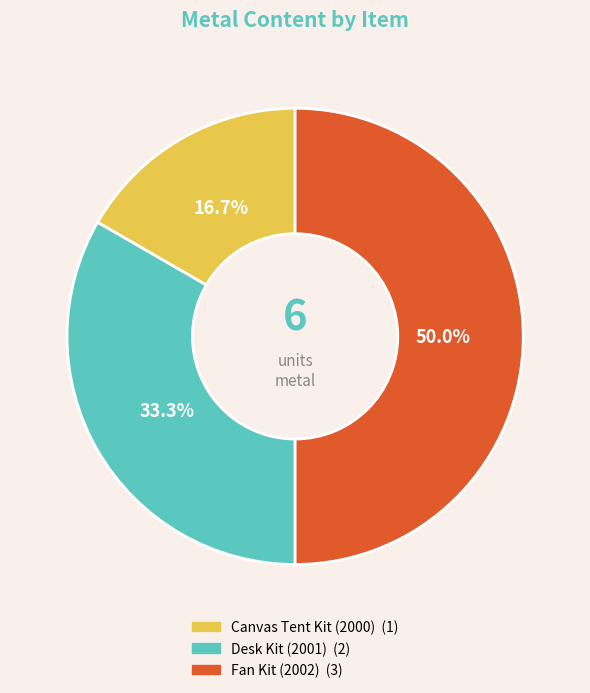

Is it true that Canvas Tent Kit (2000) is 17% of the pie?

True